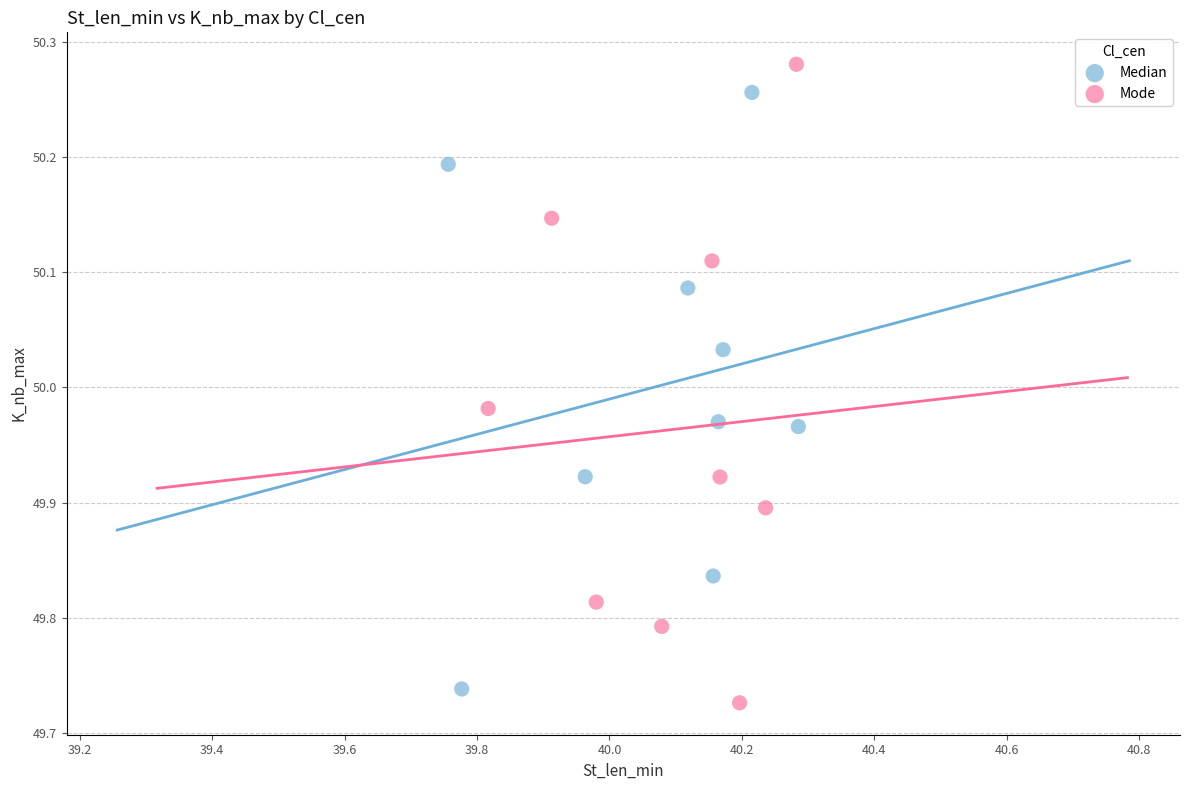

Which series reaches the maximum Y coordinate?

Mode